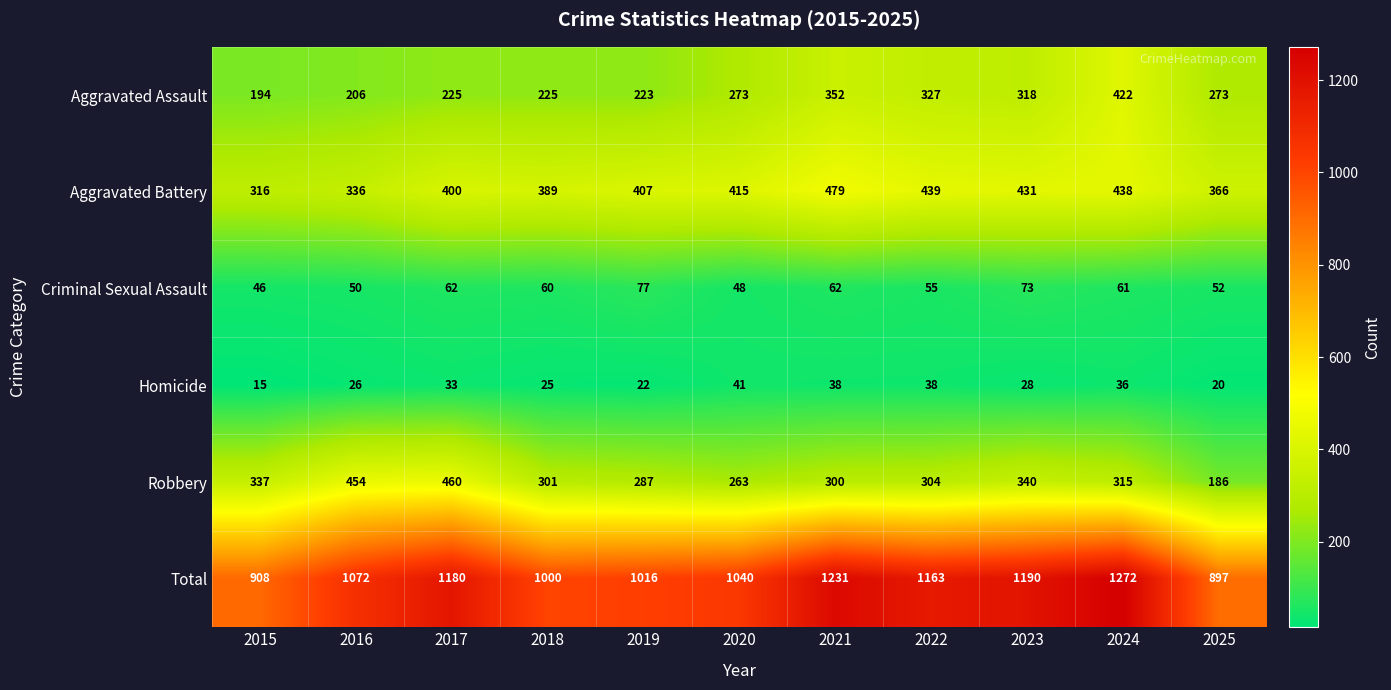

What is the average value of the Aggravated Battery series?

401